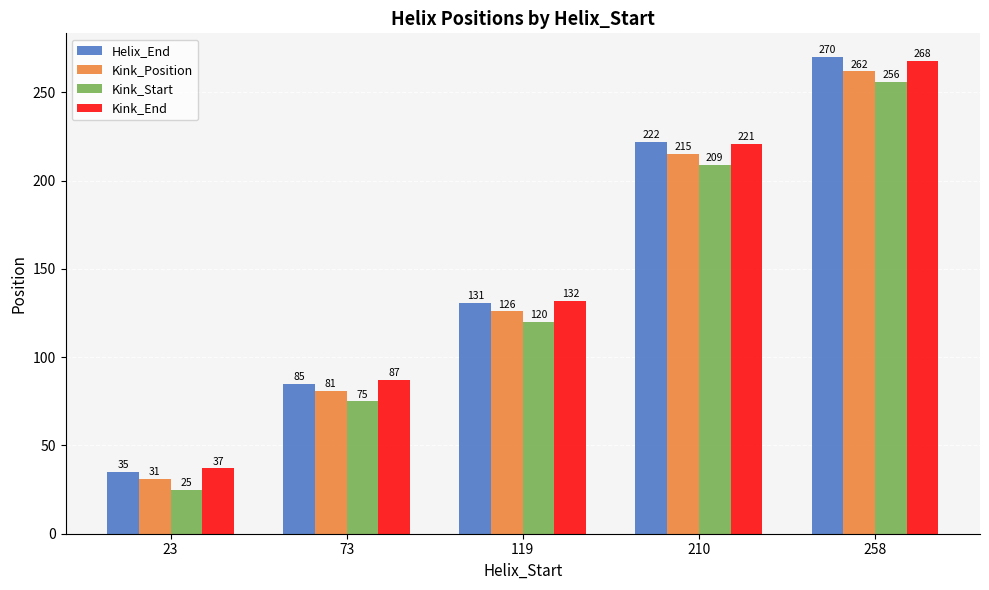

Reading left to right, transcribe all the data shown in this chart.

Helix_End: 23=35	73=85	119=131	210=222	258=270
Kink_Position: 23=31	73=81	119=126	210=215	258=262
Kink_Start: 23=25	73=75	119=120	210=209	258=256
Kink_End: 23=37	73=87	119=132	210=221	258=268